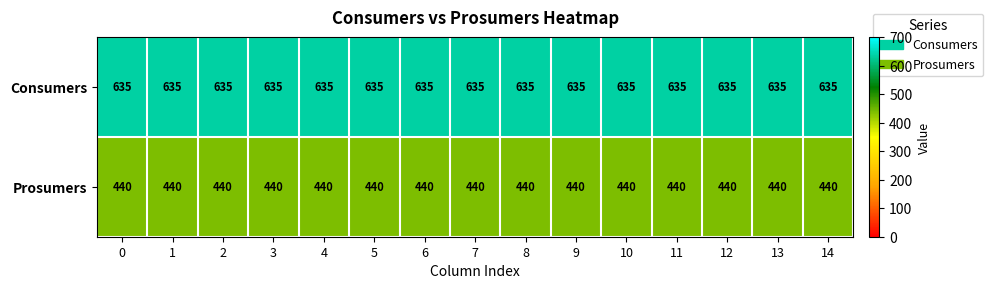

The Consumers series shows 192 at 9. True or false?

False